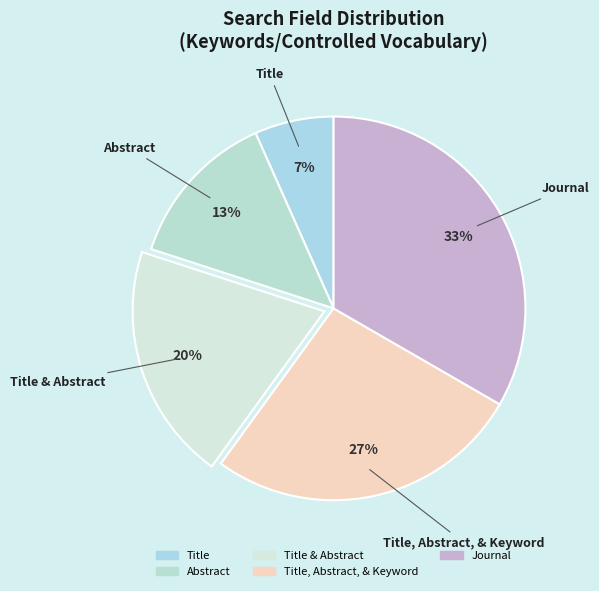

Count the number of slices in the pie.

5